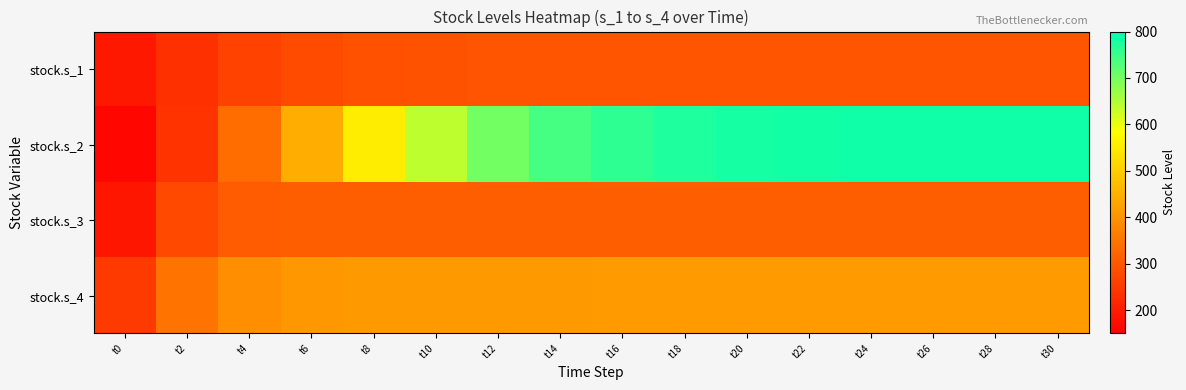

Between t6 and t14, which series saw the biggest shift?

stock.s_2